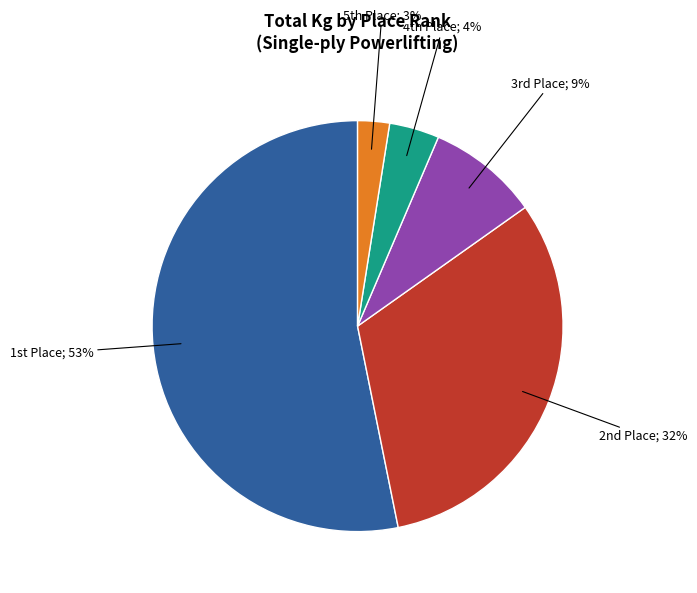

To the nearest percent, what is the average slice percentage?

20%